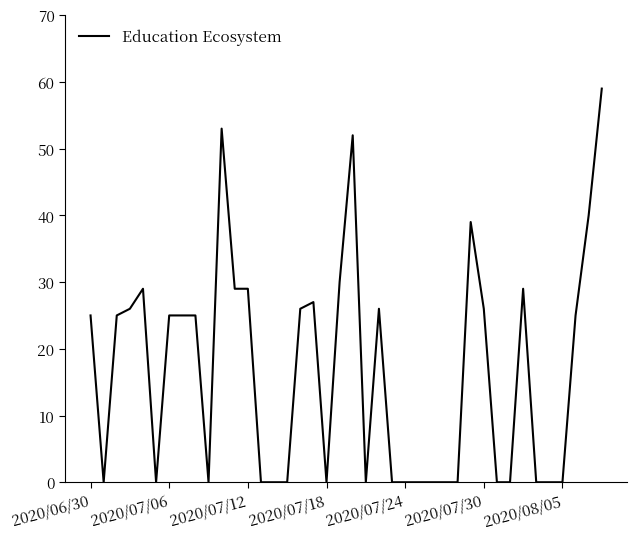

What is the maximum value shown in the chart?

59